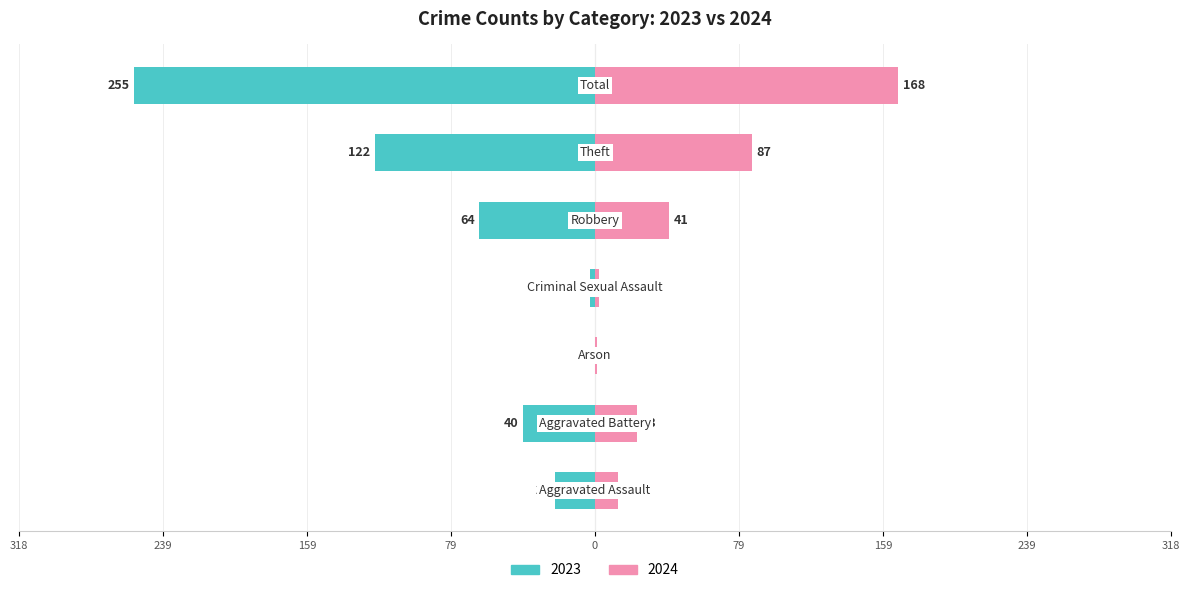

Which has a higher value, Arson or Total?

Total